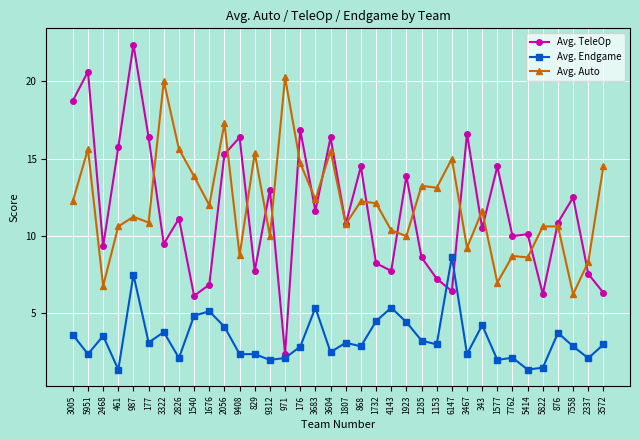

At which label does Avg. TeleOp first exceed 10?

3005